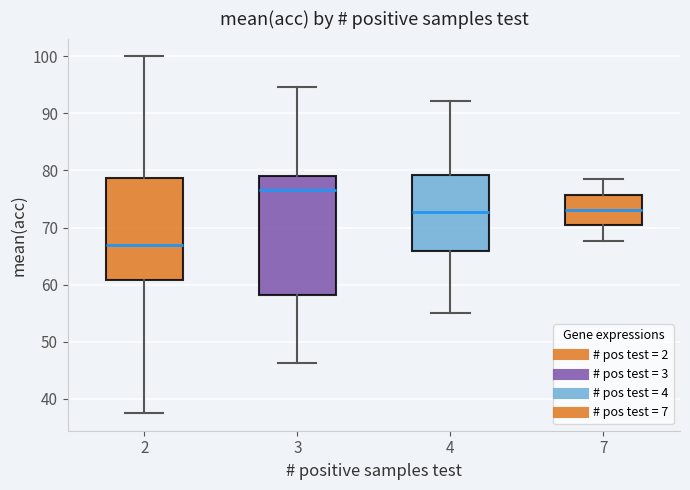

Reading left to right, read every box against the y-axis: the position of its median line, the range the box covers, and the ends of its whiskers. The values are not printed on the chart, so give them approximately, as read against the axis.

2: median 67, box 61 to 79, whiskers 38 to 100
3: median 77, box 58 to 79, whiskers 46 to 95
4: median 73, box 66 to 79, whiskers 55 to 92
7: median 73, box 70 to 76, whiskers 68 to 78